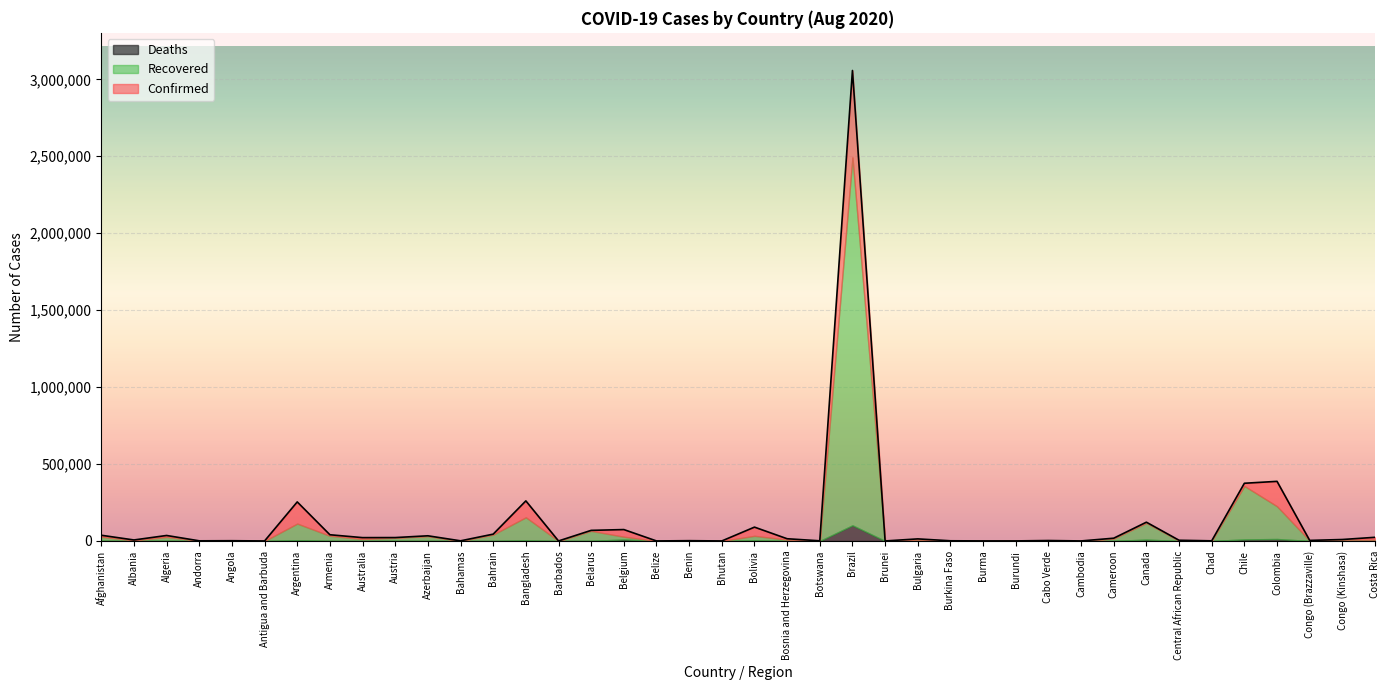

How many distinct data groups are displayed?

3